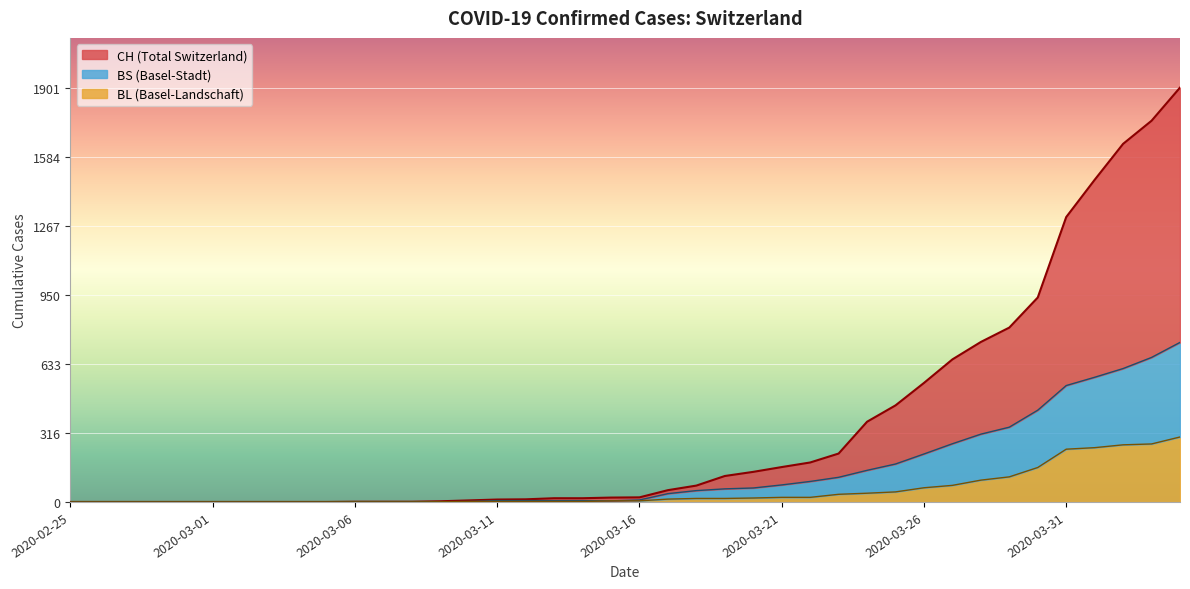

What is the total value across all series at 2020-03-22?

296